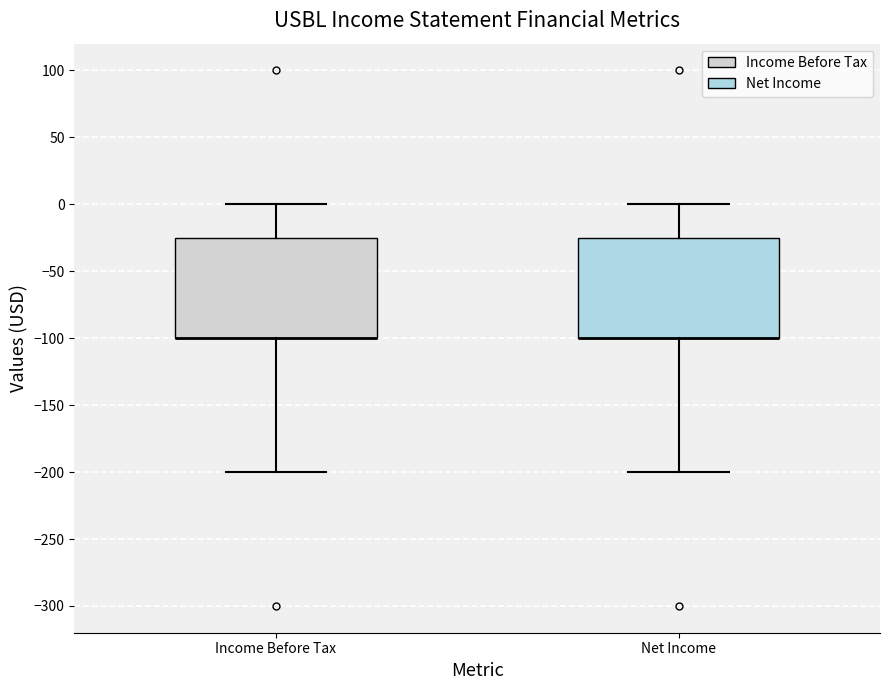

Where does the upper whisker of the box for Income Before Tax end on the y-axis? The values are not printed on the chart, so give them approximately, as read against the axis.

0